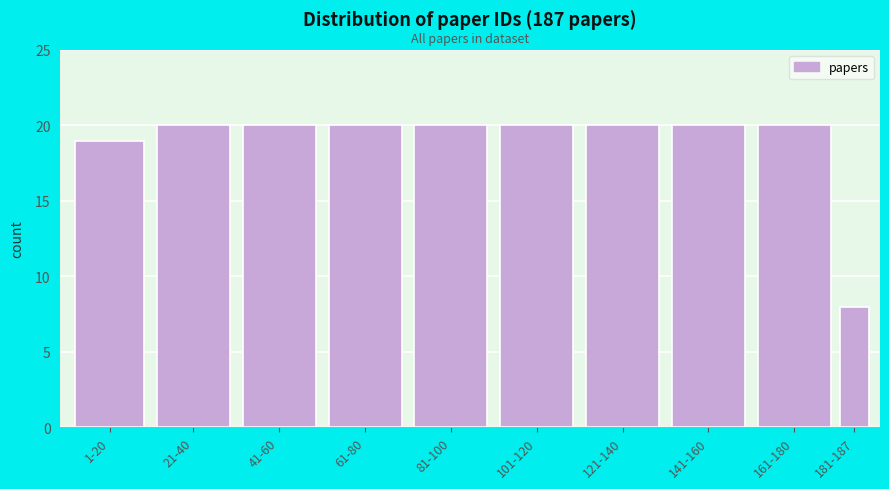

Reading left to right, transcribe all the data shown in this chart.

19	20	20	20	20	20	20	20	20	8